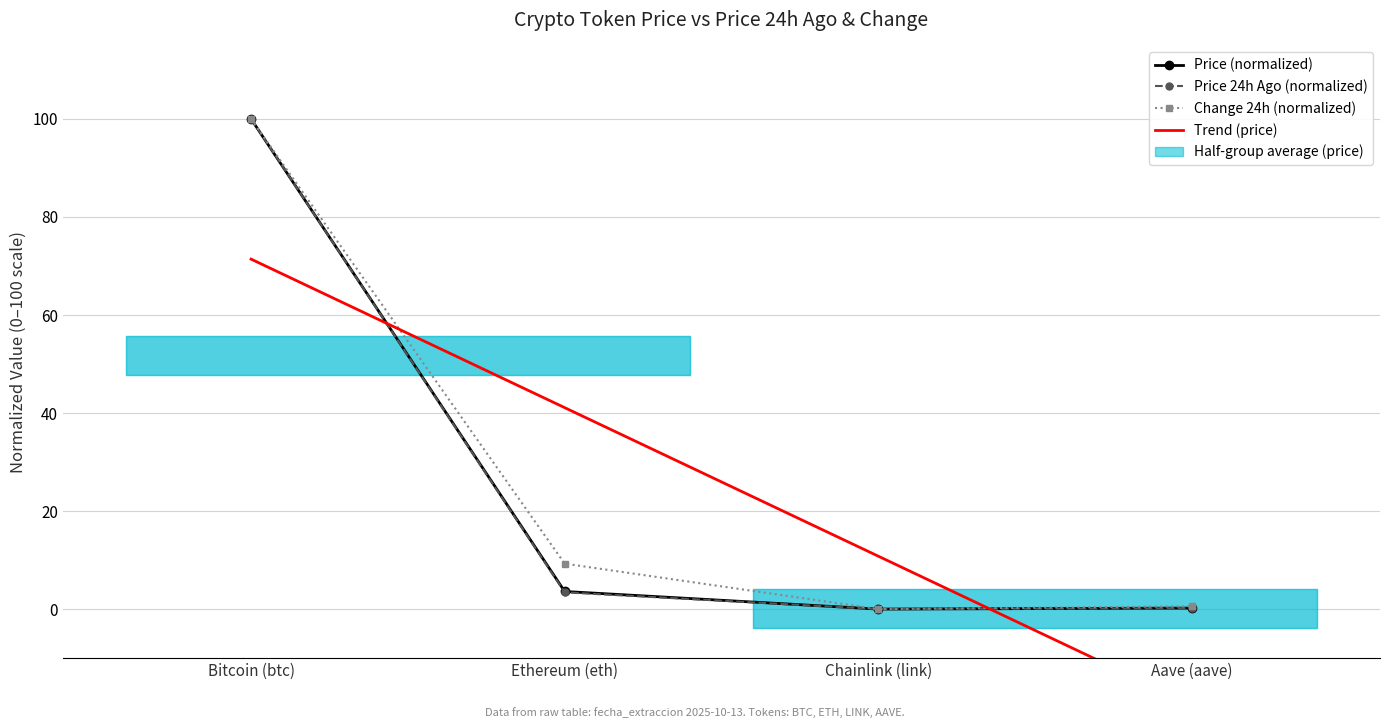

The Change 24h (normalized) series shows -38.8 at Chainlink (link). True or false?

False